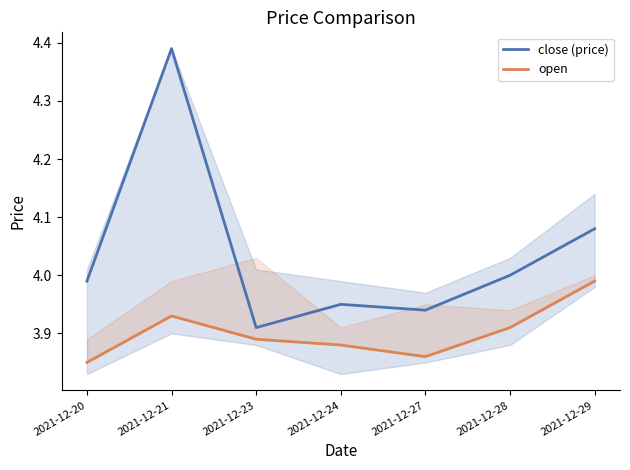

Which has a higher value, 2021-12-21 or 2021-12-23?

2021-12-21